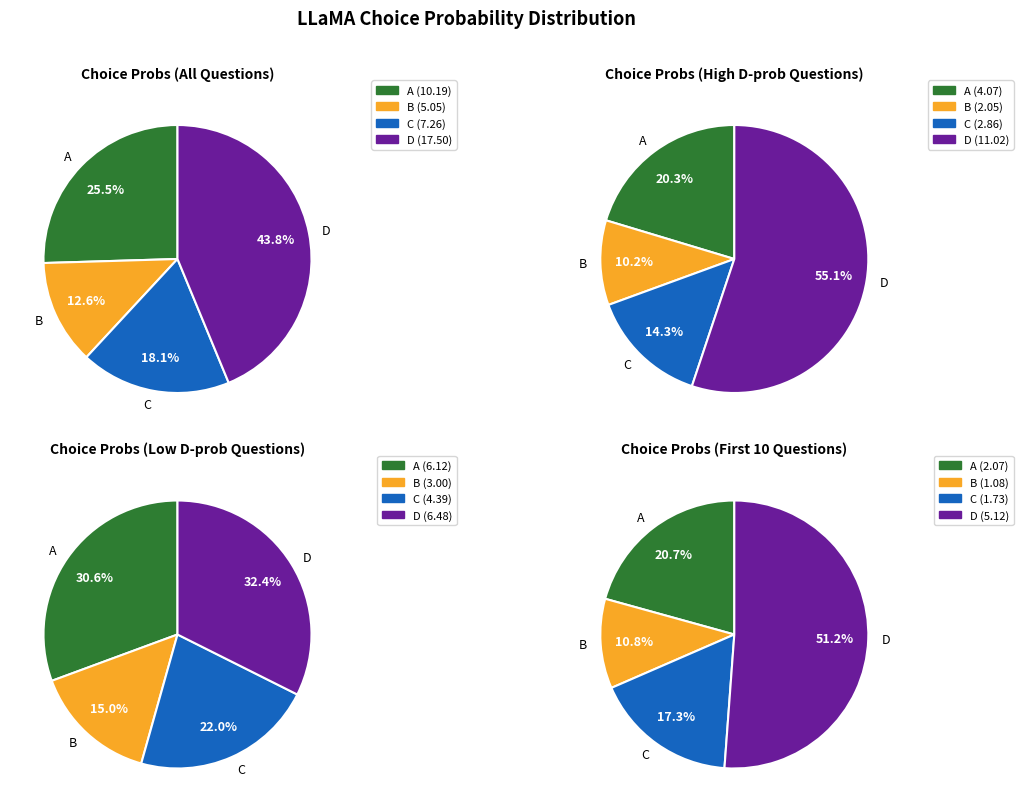

Is the sum of 34 and 24 greater than half?

No